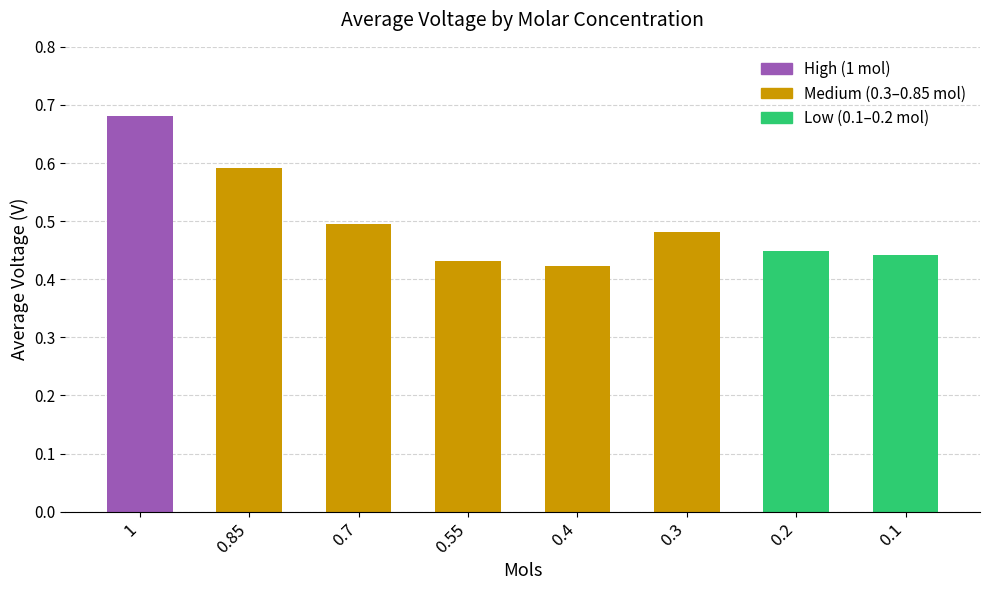

List the labels in order of value, largest first.

1, 0.85, 0.7, 0.3, 0.2, 0.1, 0.55, 0.4